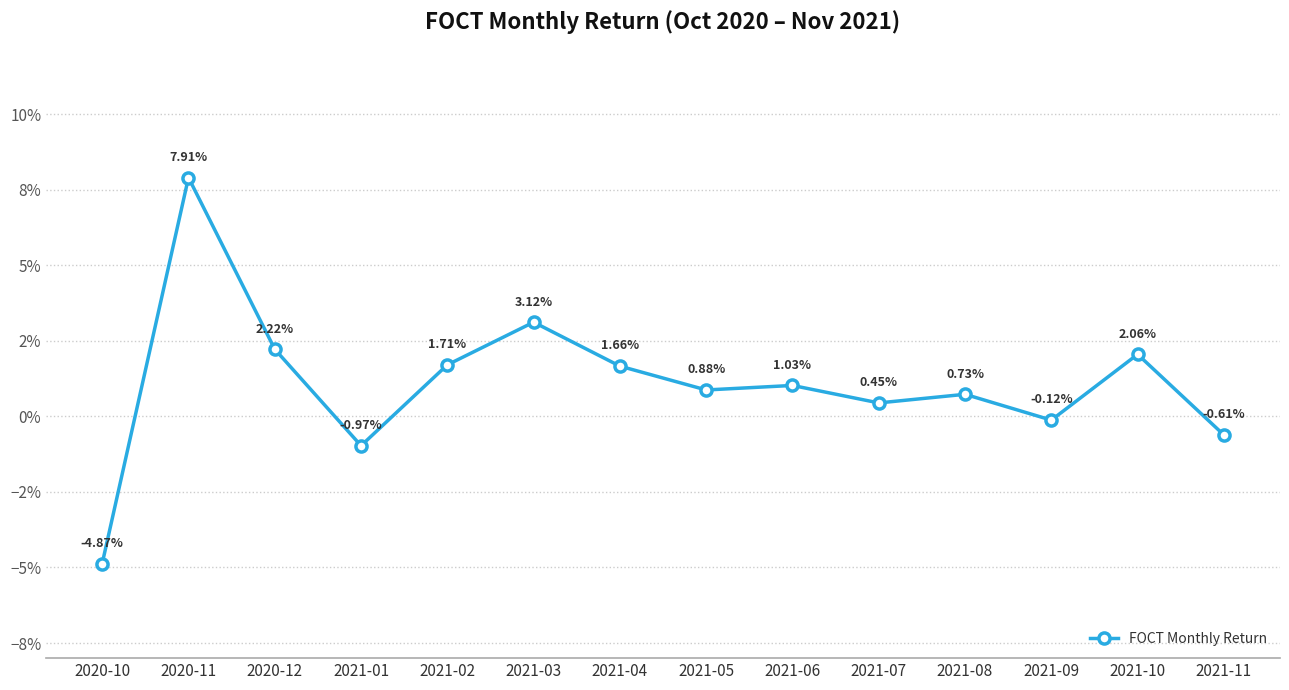

The value at 2021-06 is 0.0. True or false?

False